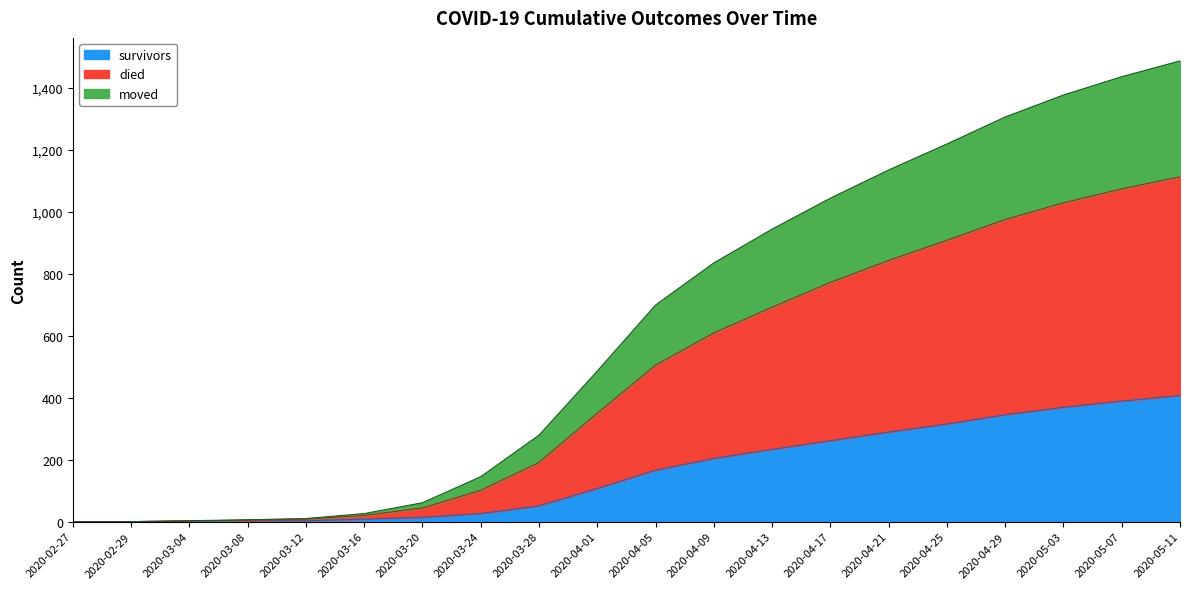

The value of survivors at 2020-04-09 is 112. True or false?

False